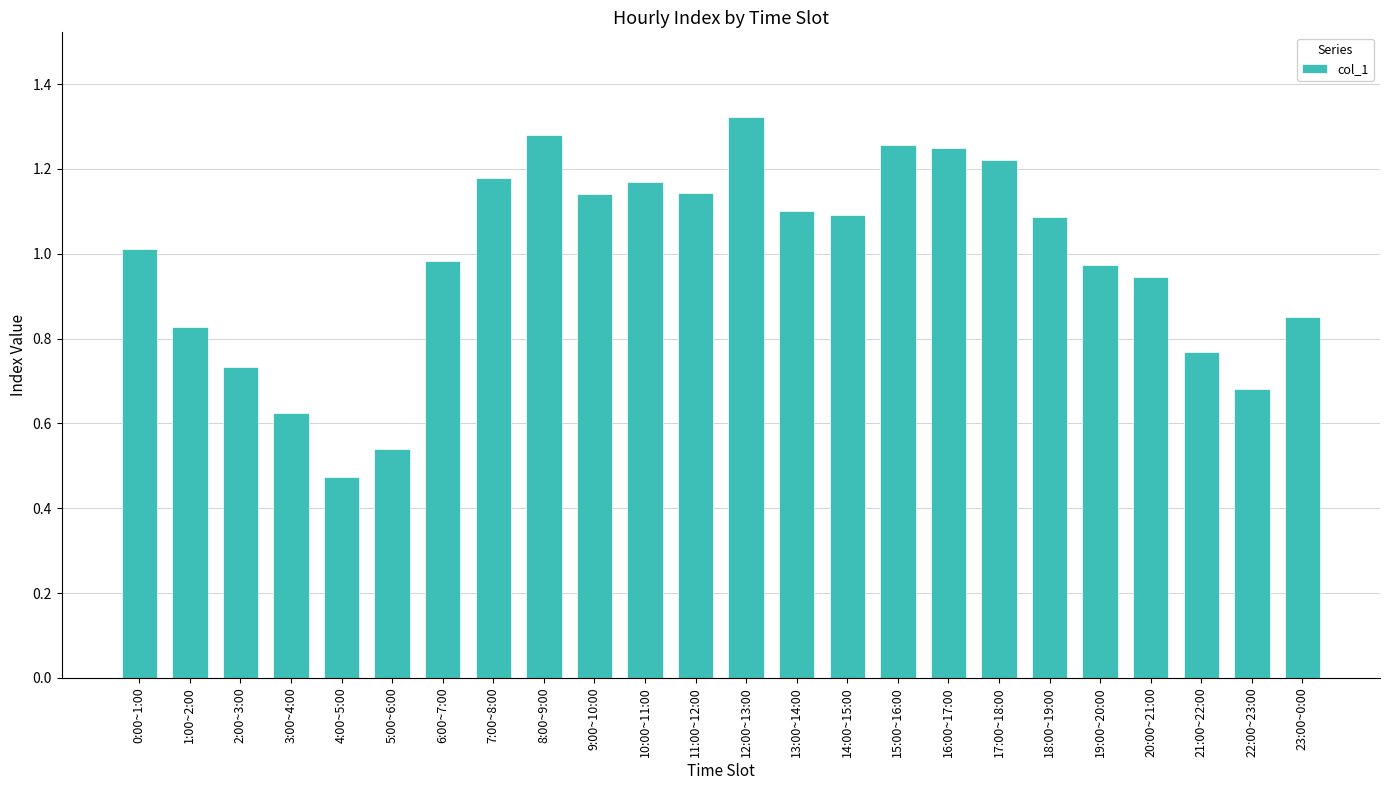

At which label is the value closest to 0?

4:00~5:00